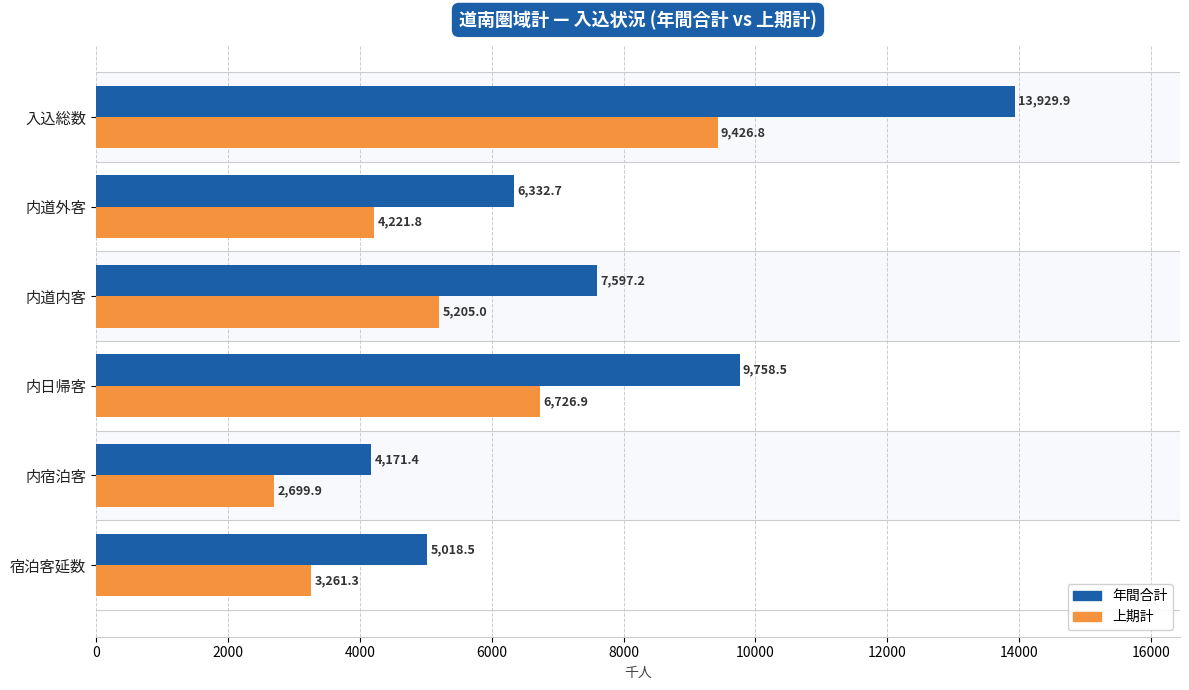

What is the difference between the second highest and second lowest values in the 上期計 series?

3465.6